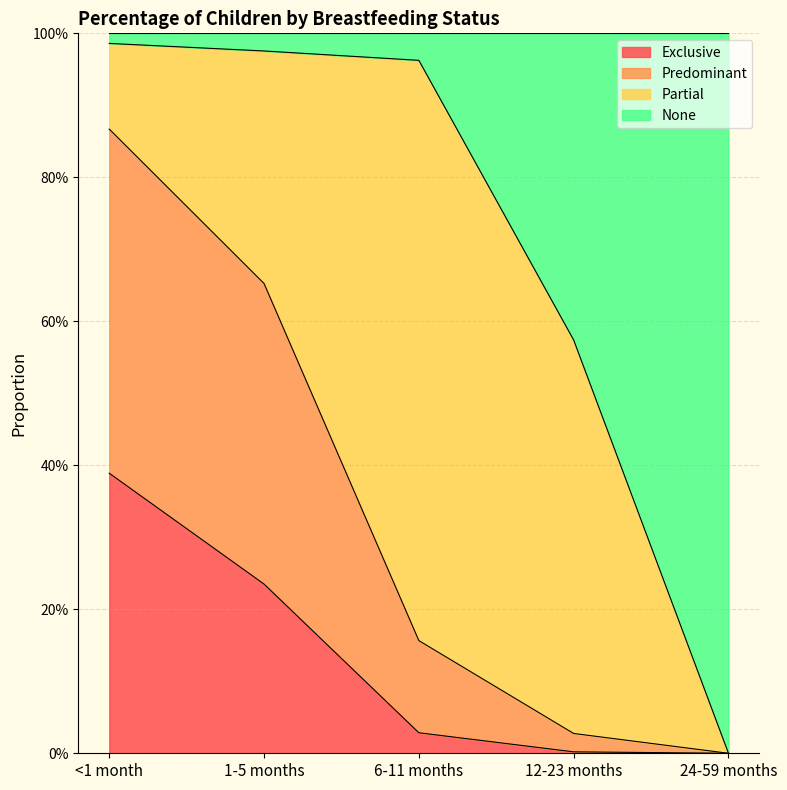

Does the chart have visible grid lines?

Yes